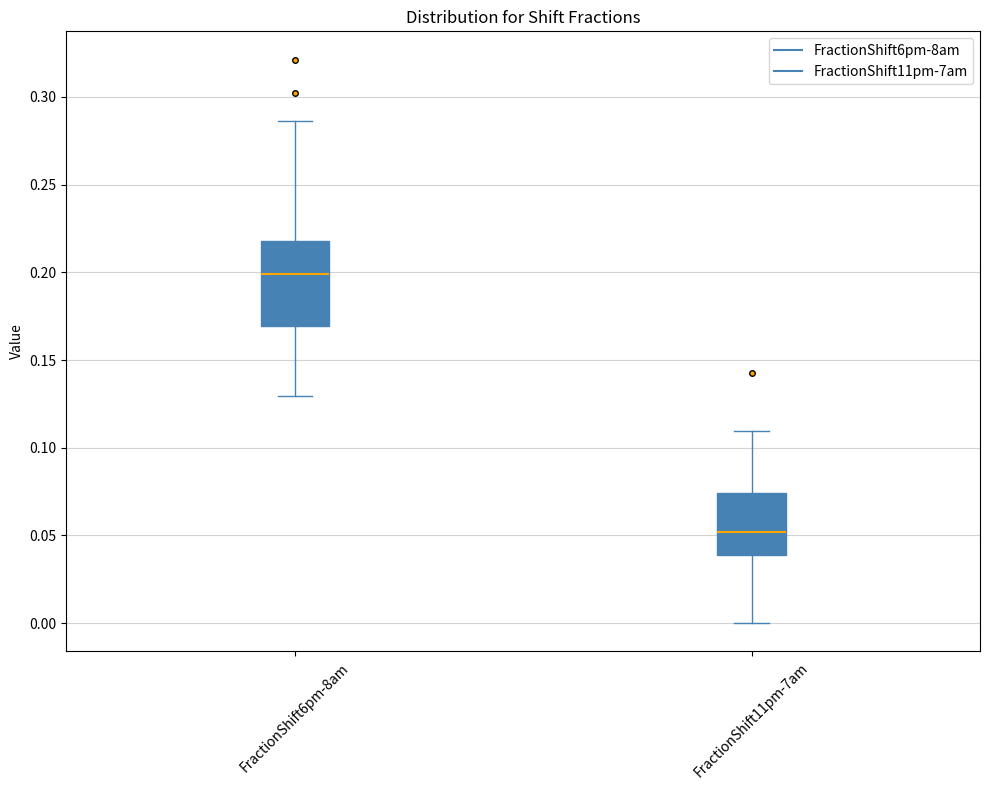

Reading left to right, transcribe this box plot: for each box, give where its median line is, the range the box spans, and where its two whiskers end, as read against the y-axis. The values are not printed on the chart, so give them approximately, as read against the axis.

FractionShift6pm-8am: median 0.200, box 0.170 to 0.220, whiskers 0.130 to 0.285
FractionShift11pm-7am: median 0.050, box 0.040 to 0.075, whiskers 0.000 to 0.110